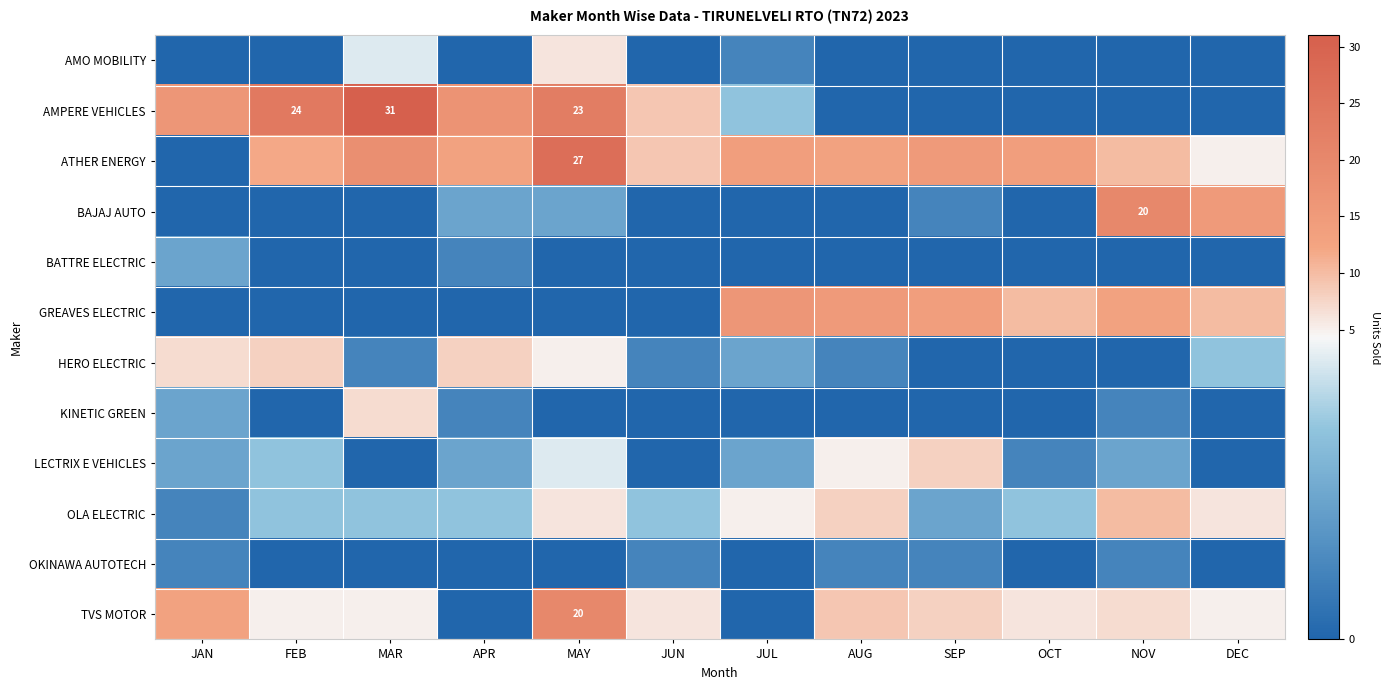

The BAJAJ AUTO series shows 32 at NOV. True or false?

False